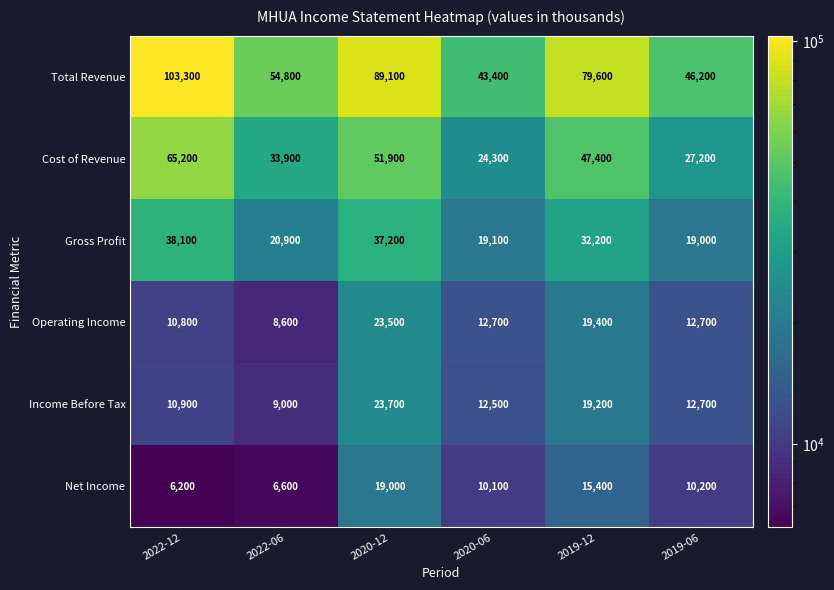

What is the approximate value of Income Before Tax at 2020-06, to the nearest 100?

12500